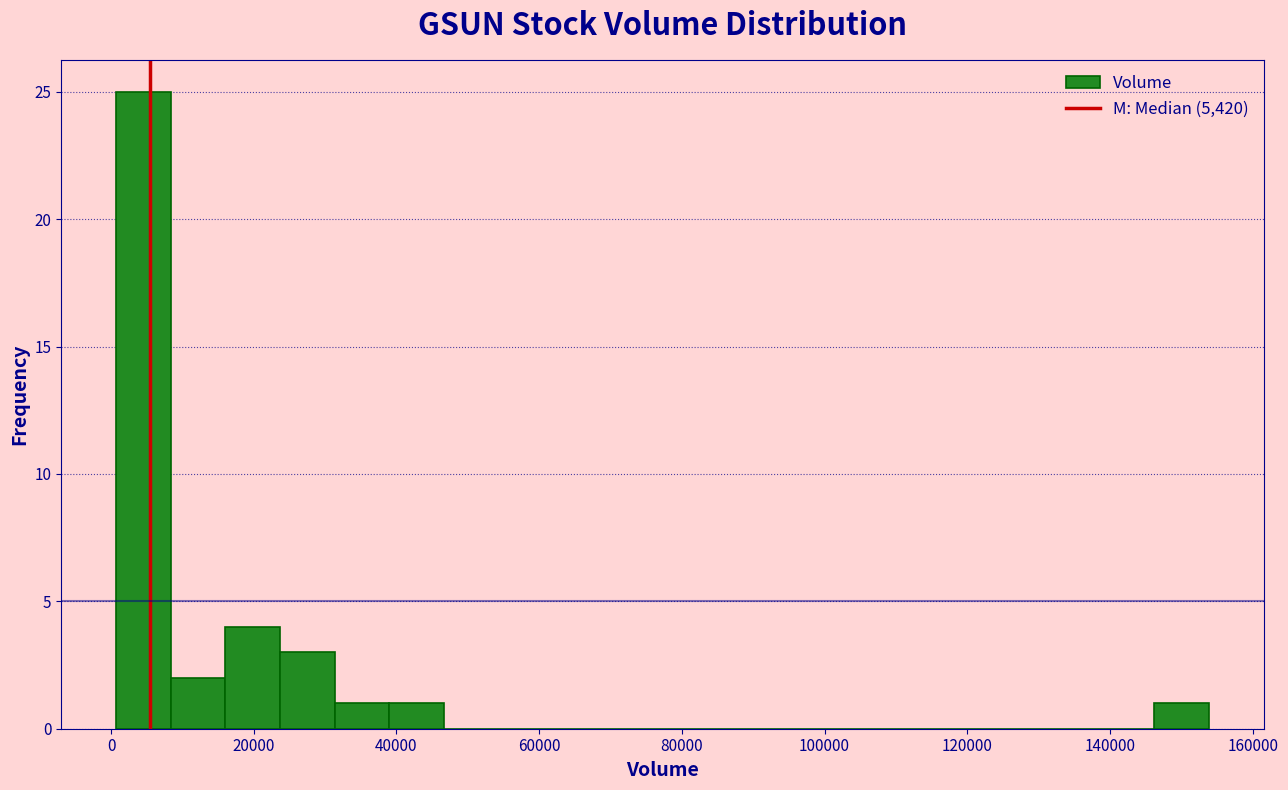

Read against the x-axis, roughly where is the centre of the tallest bar?

4000